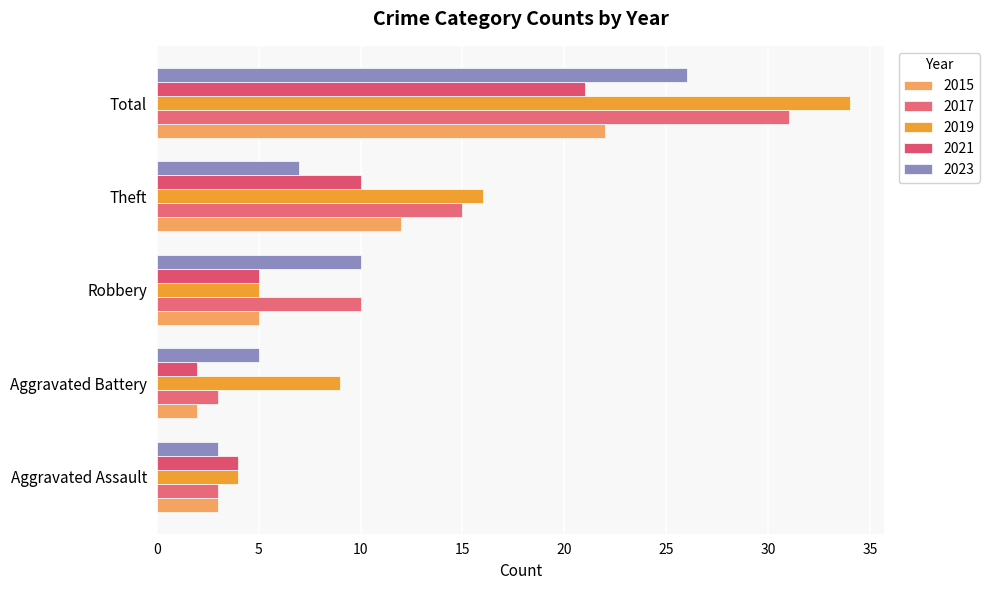

At which category is the sum across all series the highest?

Total